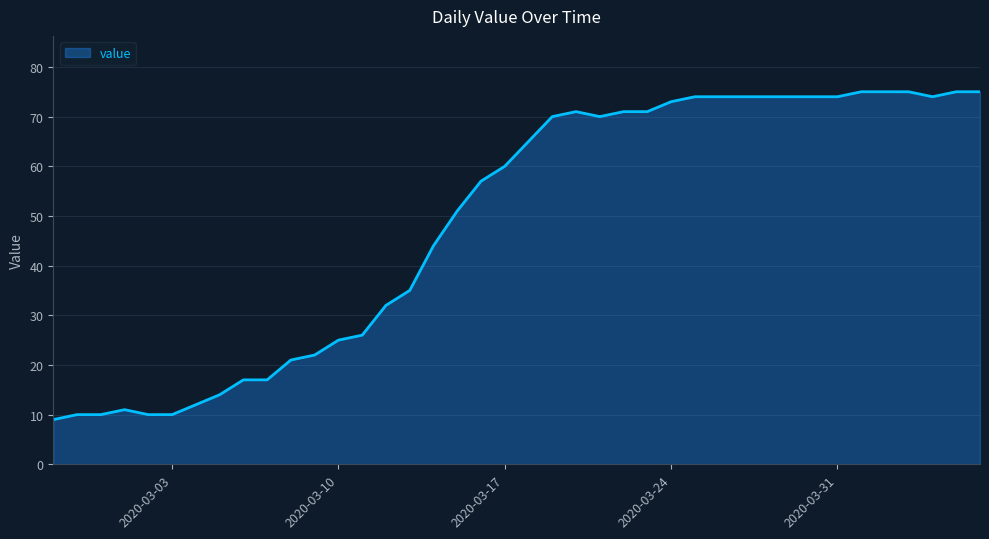

What is the maximum value shown in the chart?

75